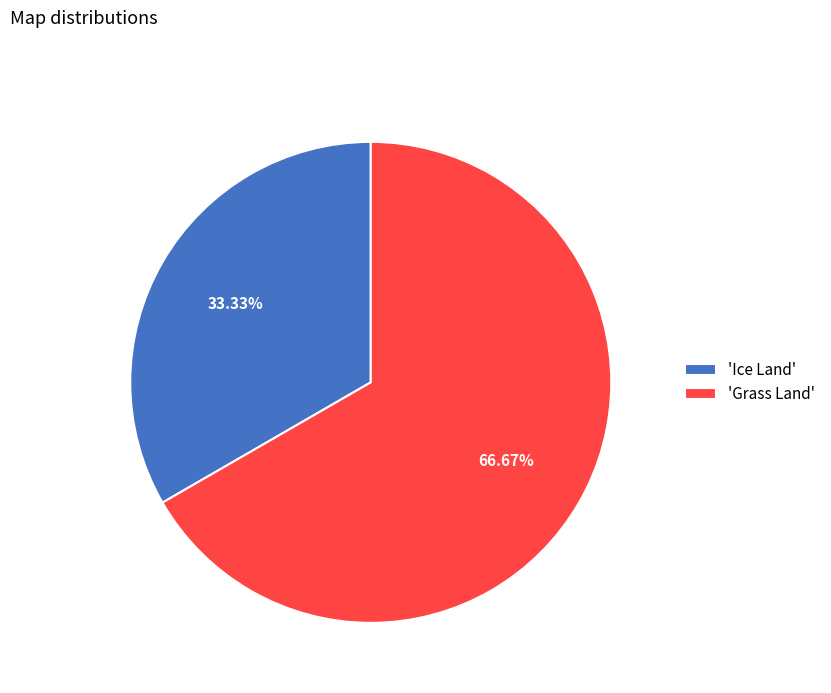

Do 'Grass Land' and 'Ice Land' together represent more than half of the pie?

Yes